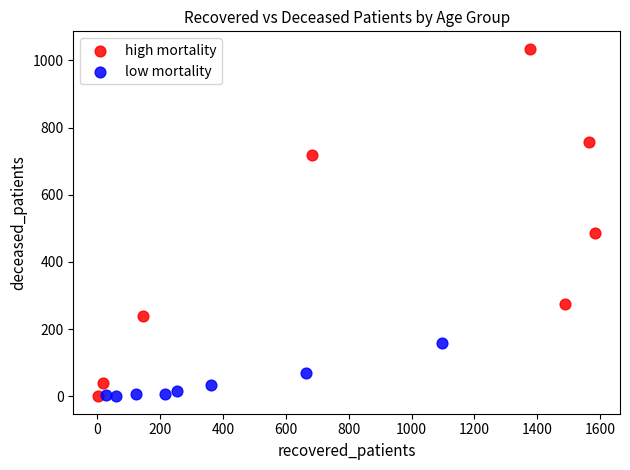

Which series has the widest spread of Y values?

high mortality